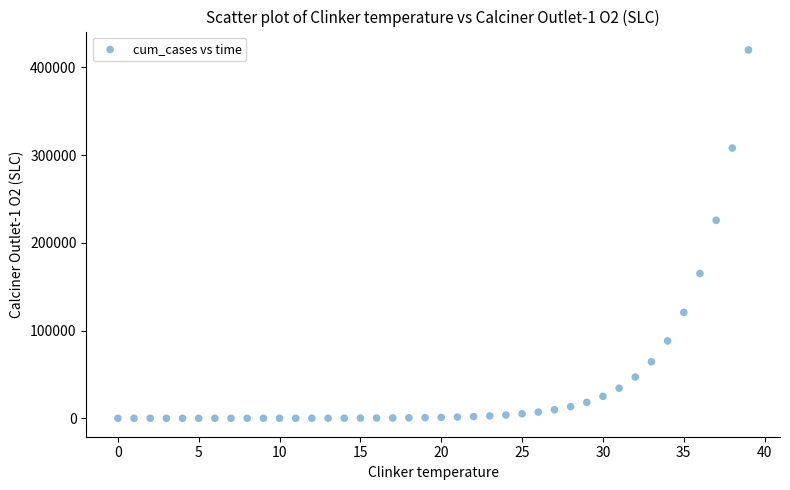

What Y value in the scatter plot is closest to 209942?

225697.8